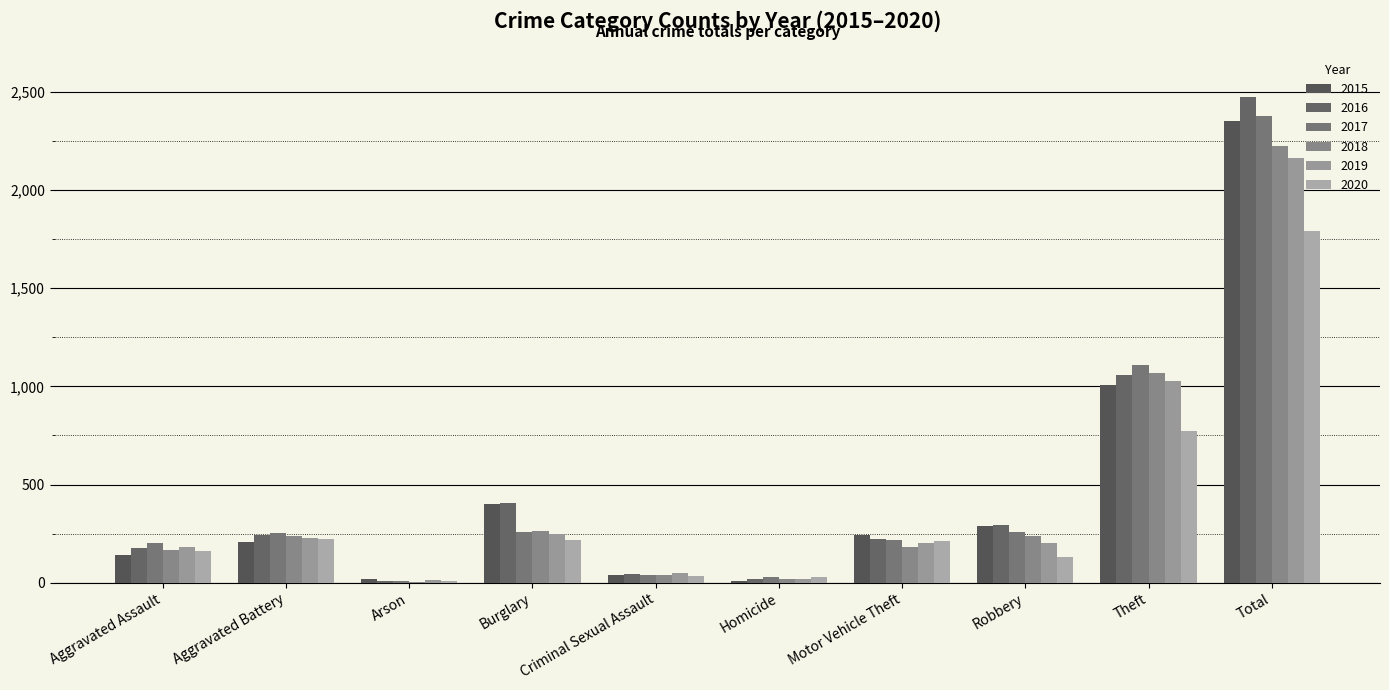

What is the difference between the highest and lowest values at Total?

683